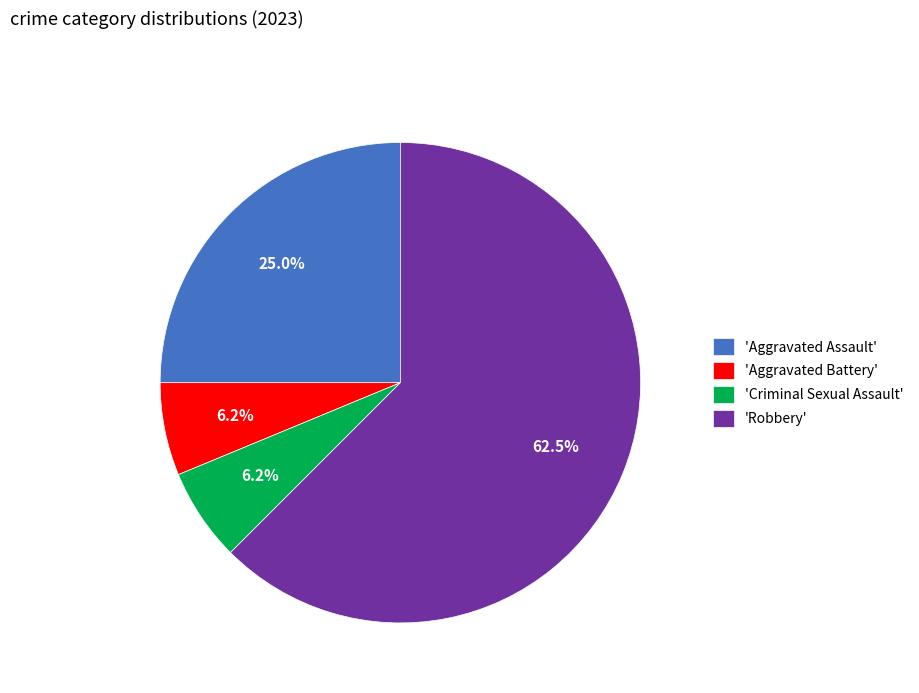

Do 'Criminal Sexual Assault' and 'Aggravated Battery' together represent more than half of the pie?

No